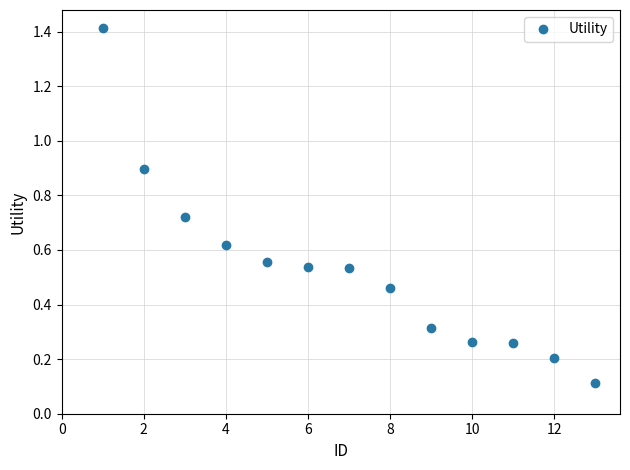

True or false: the data has more than 2 interior local peaks.

False